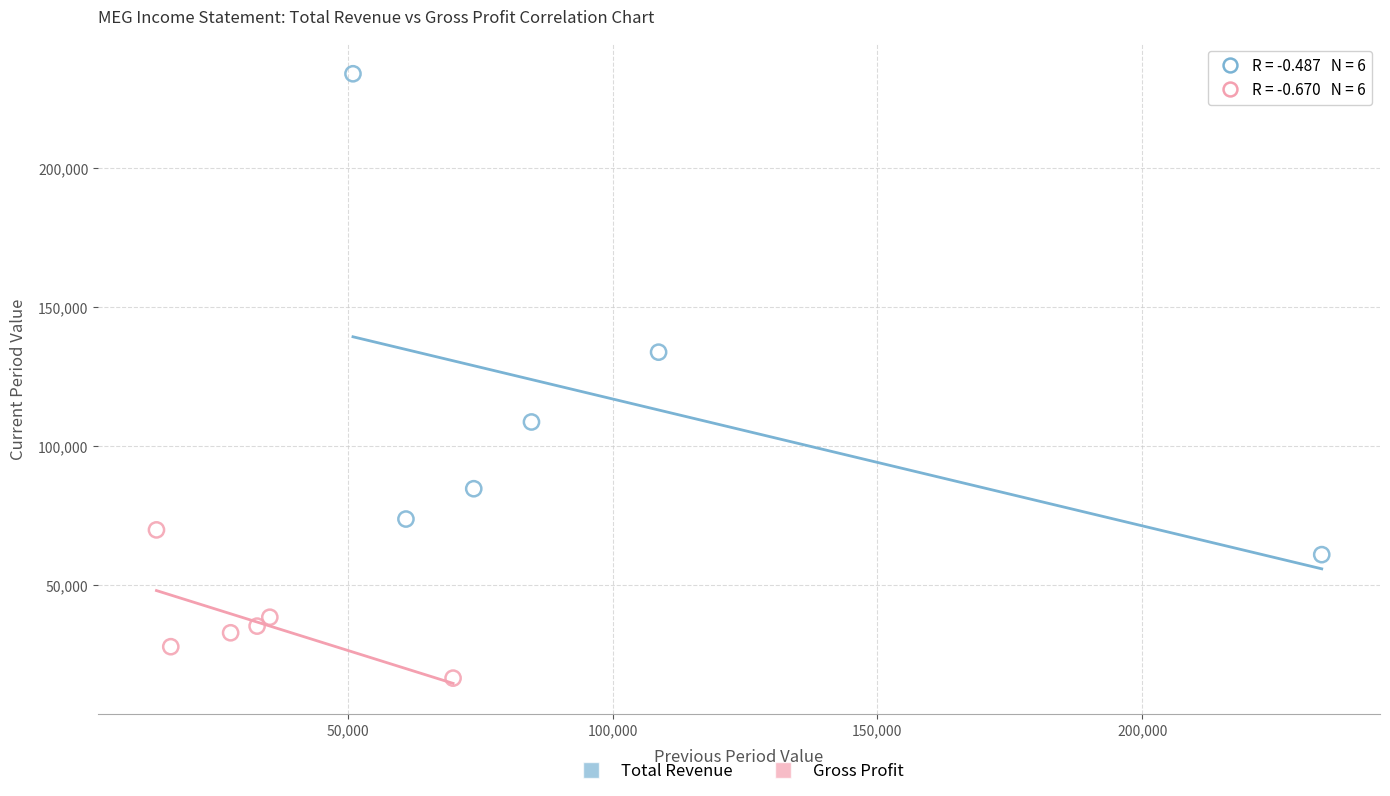

Which series has the largest Y range (max minus min)?

Total Revenue